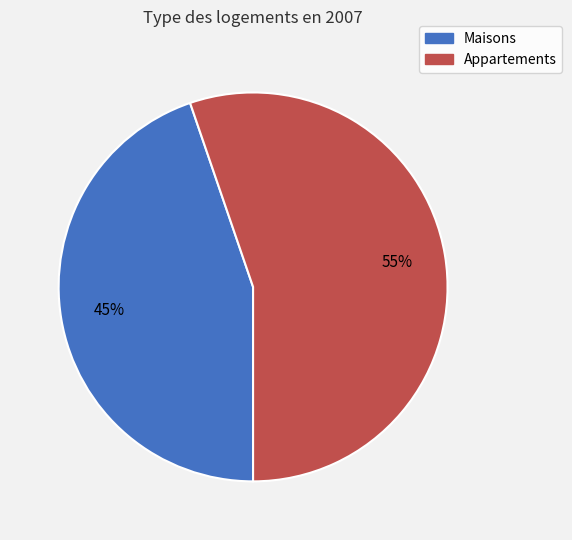

To the nearest percent, what is the average slice percentage?

50%